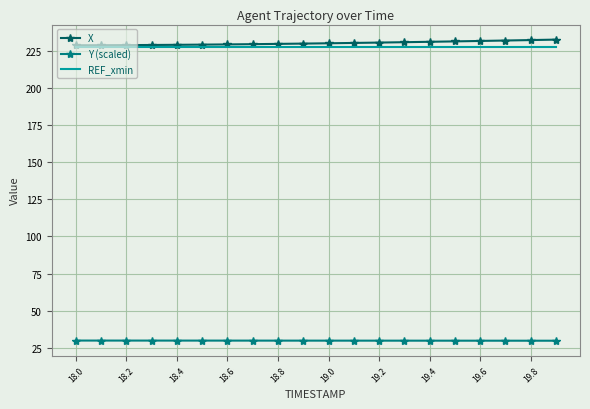

True or false: Y (scaled) and REF_xmin intersect in this chart.

False